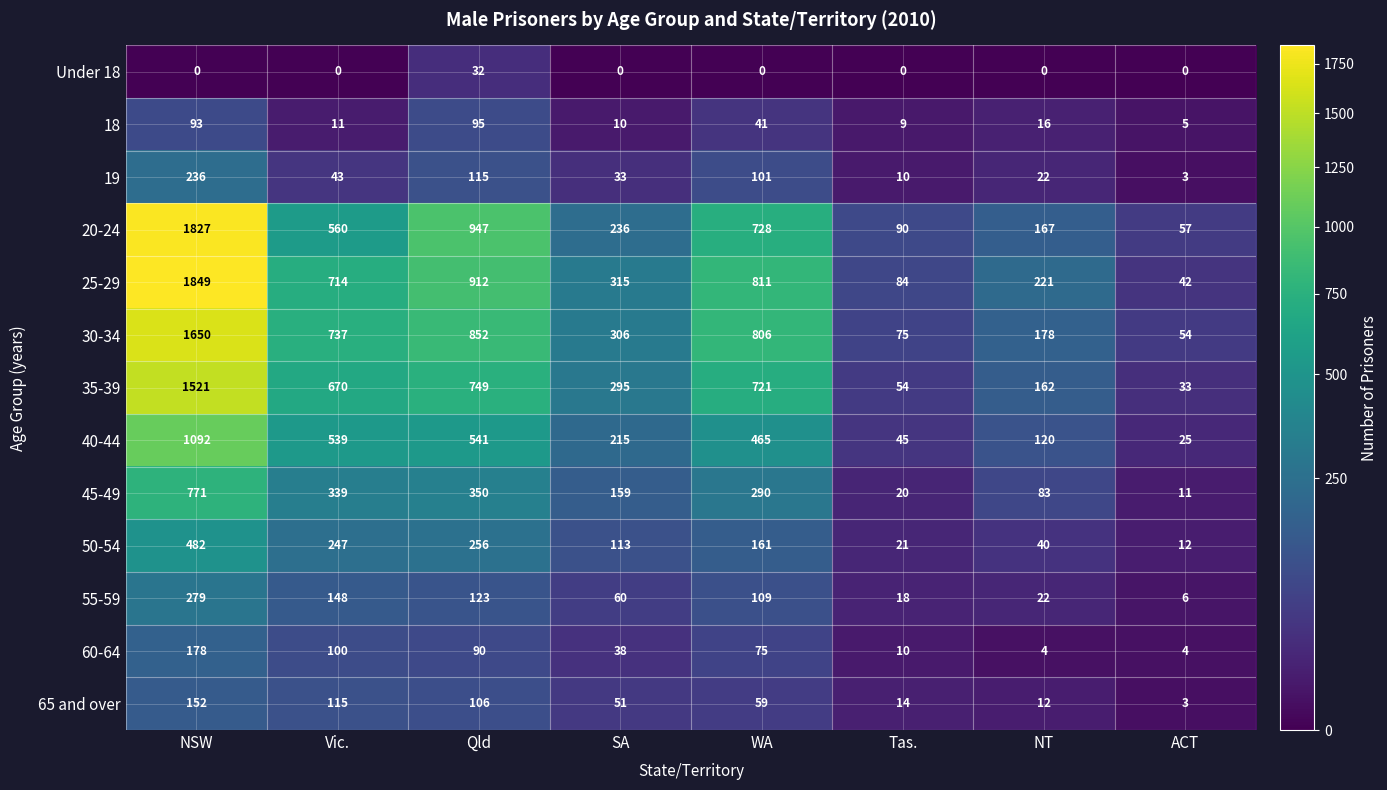

Which series has the widest spread of values?

25-29